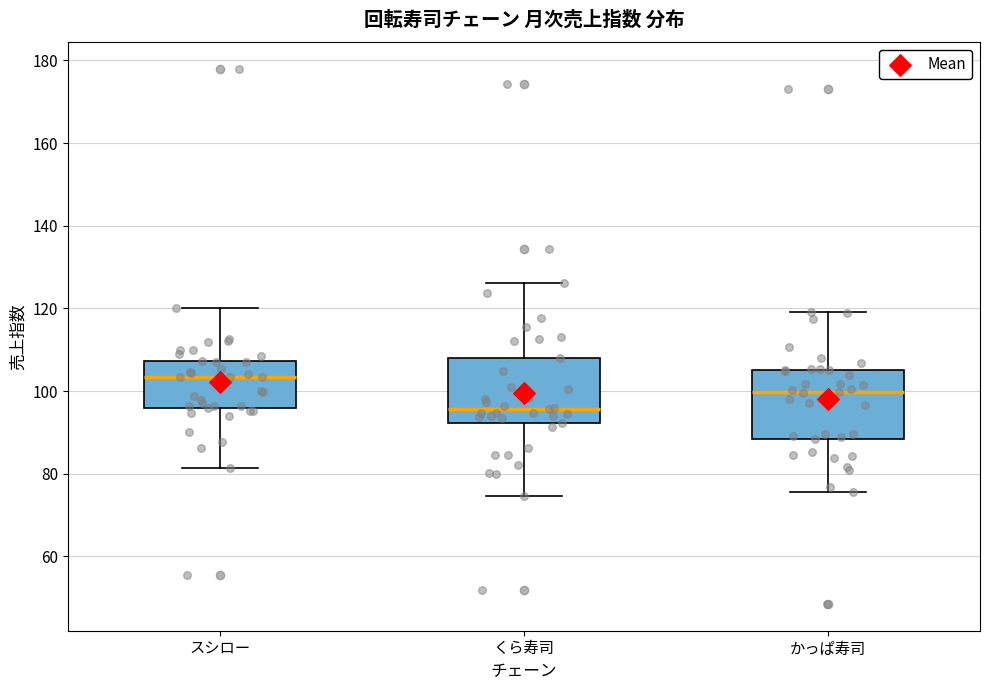

Which box has the highest median line?

スシロー